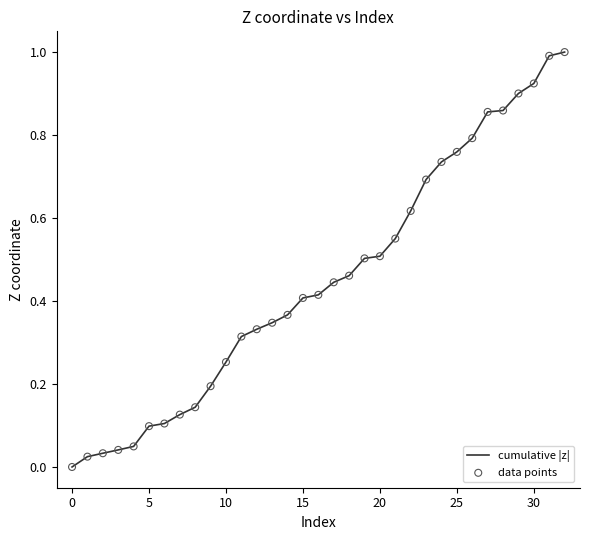

What is the greatest value displayed?

1.0